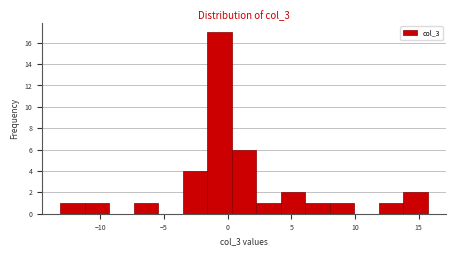

Around what value on the x-axis is the tallest bar? Give the approximate position of its centre, as read against the axis.

-0.5